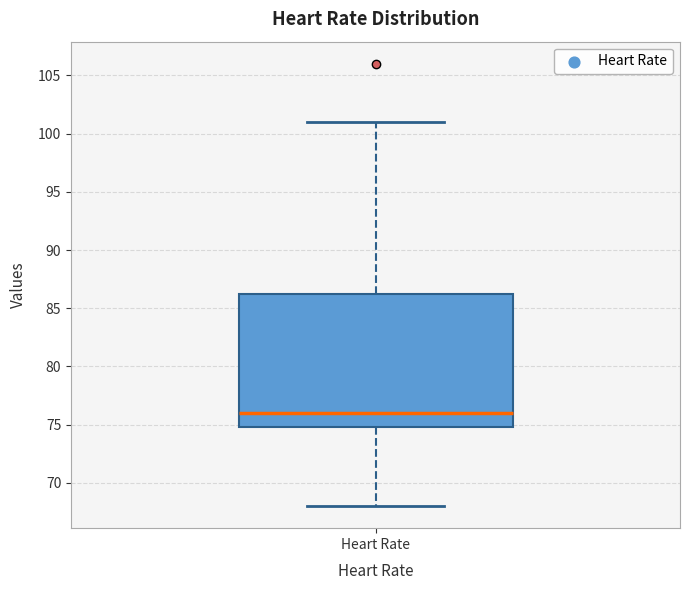

Transcribe this box plot: give where the median line is, the range the box spans, and where the two whiskers end, as read against the y-axis. The values are not printed on the chart, so give them approximately, as read against the axis.

median 76.0, box 75.0 to 86.5, whiskers 68.0 to 101.0